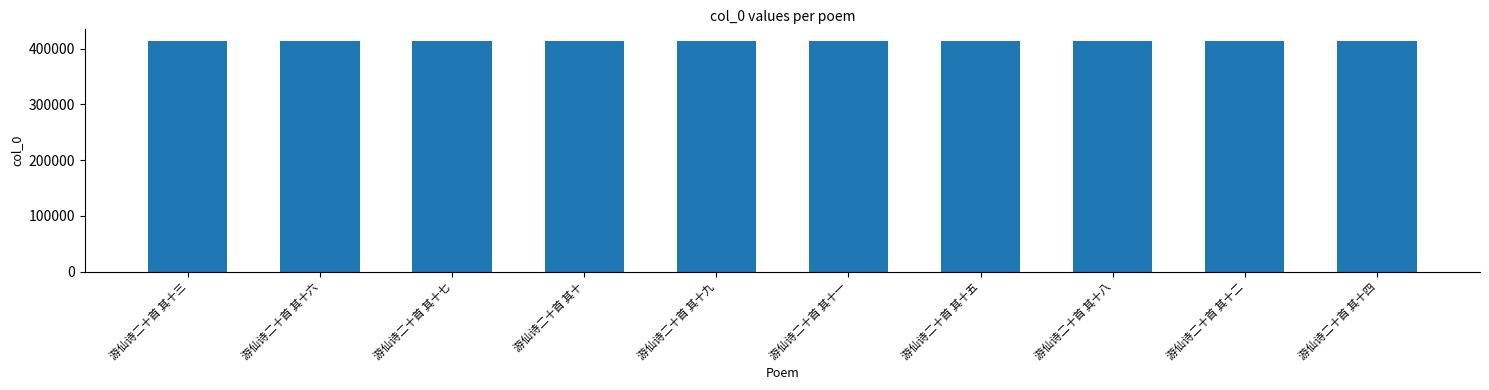

What is the sum of all values?

4139905